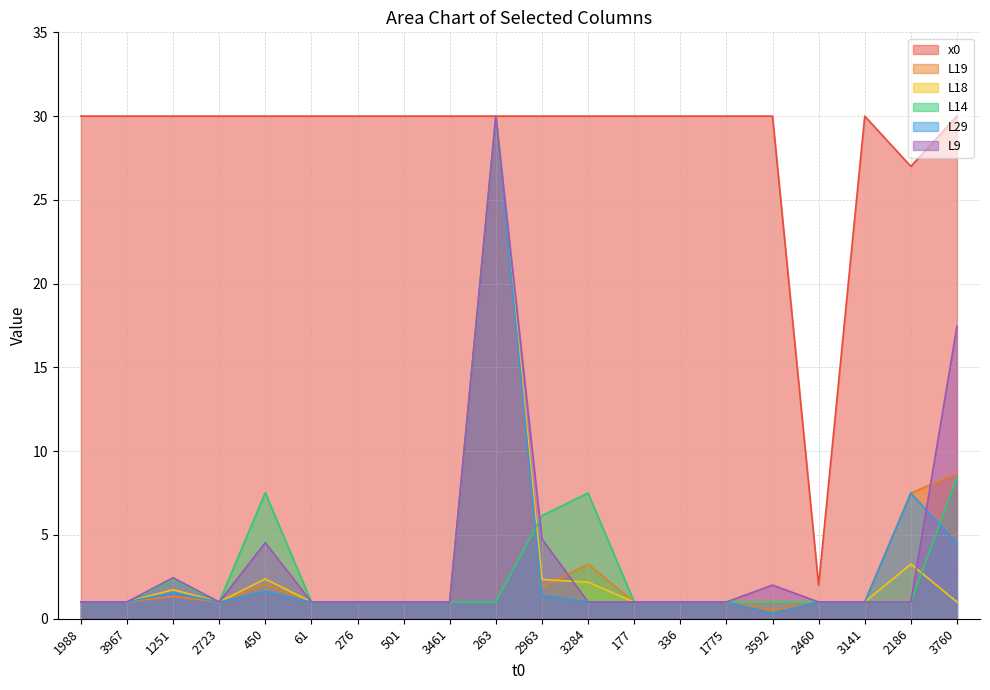

How many data points does each series have?

20